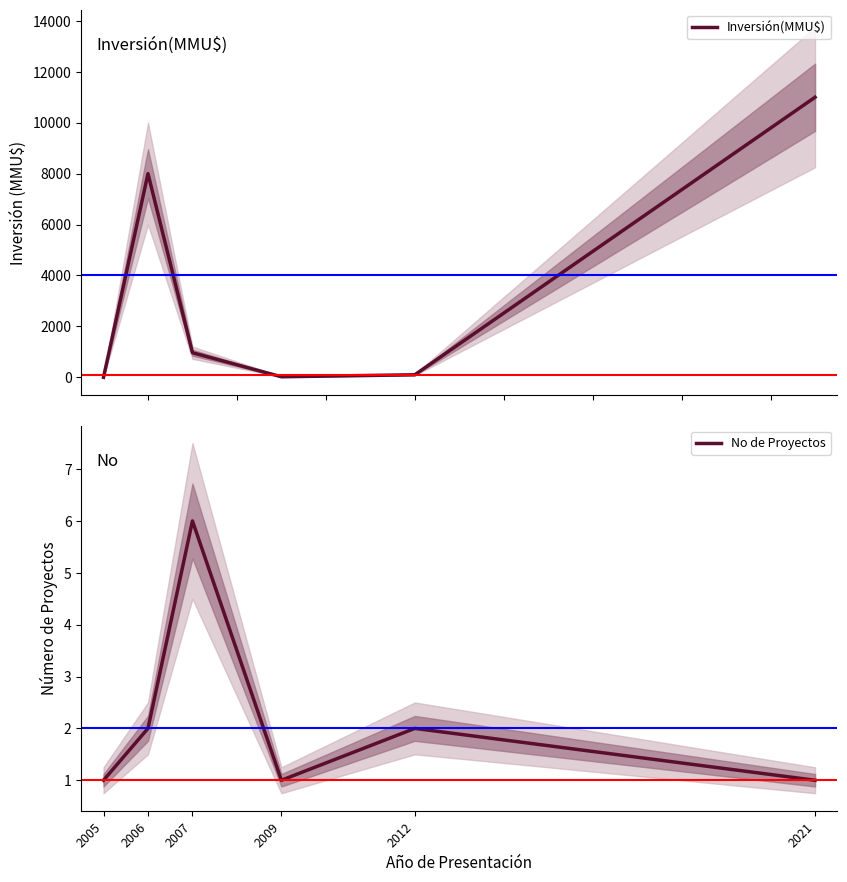

Is the value of Inversión(MMU$) at 2009 greater than the value of No de Proyectos at 2021?

Yes